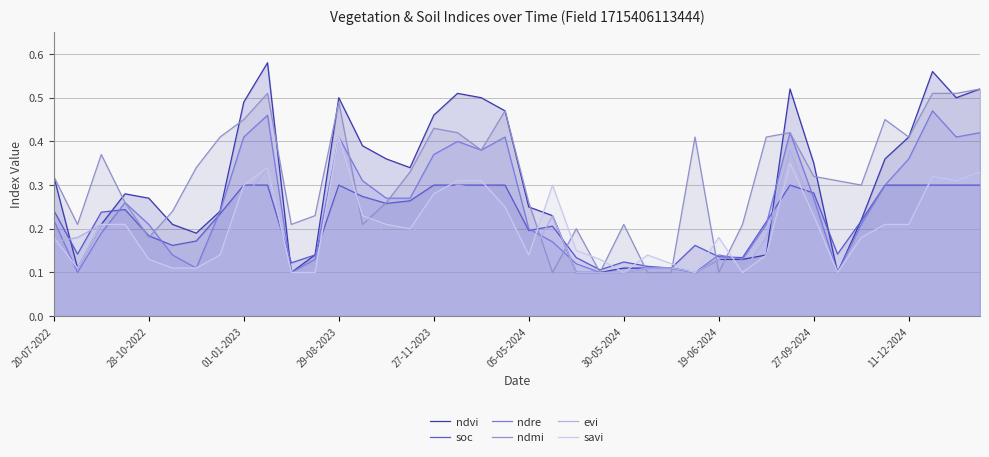

Between 18 and 12, which is larger?

18